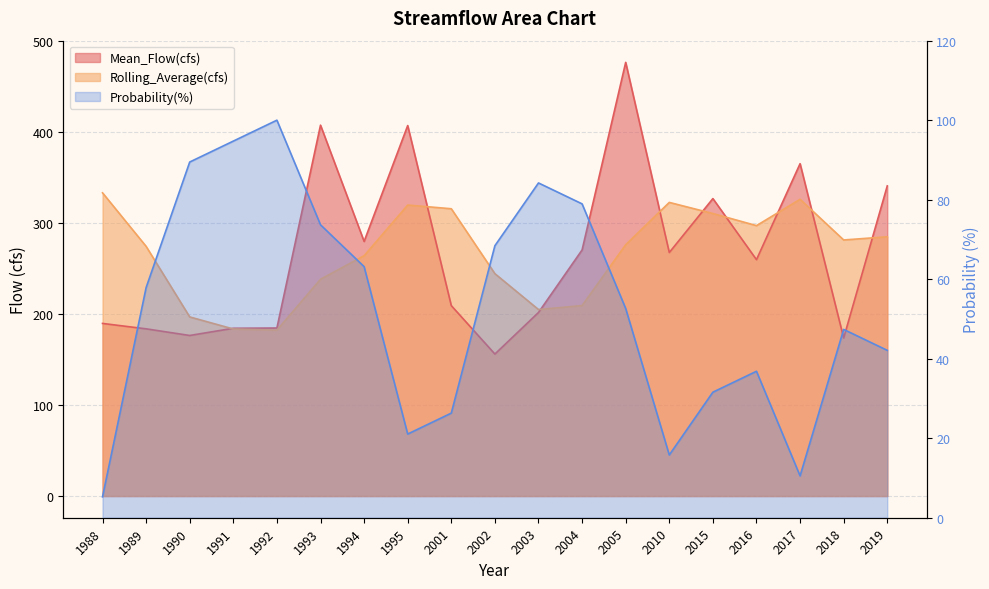

Is it true that Mean_Flow(cfs) equals 365.5 at 2017?

True